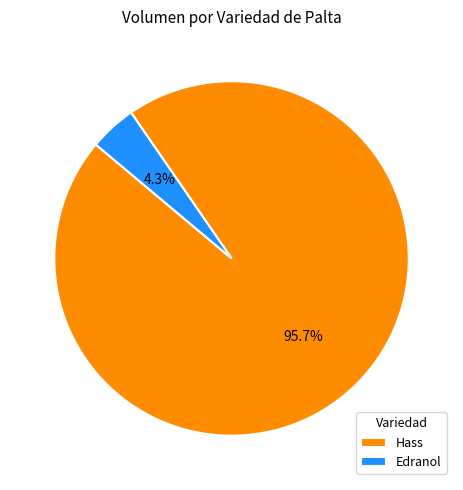

Combined, what portion of the pie is Edranol and Hass?

100.0%